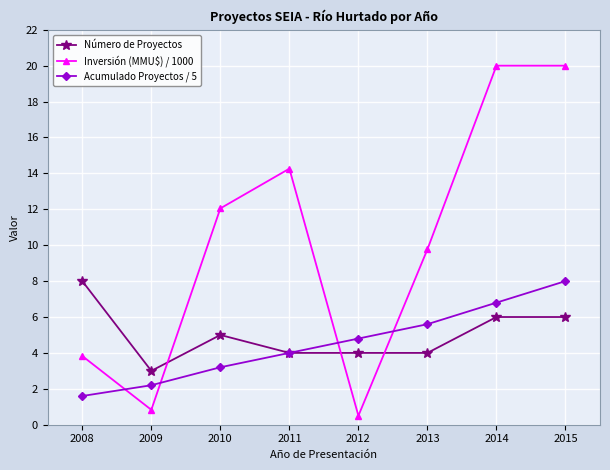

The Número de Proyectos series shows 4.0 at 2013. True or false?

True